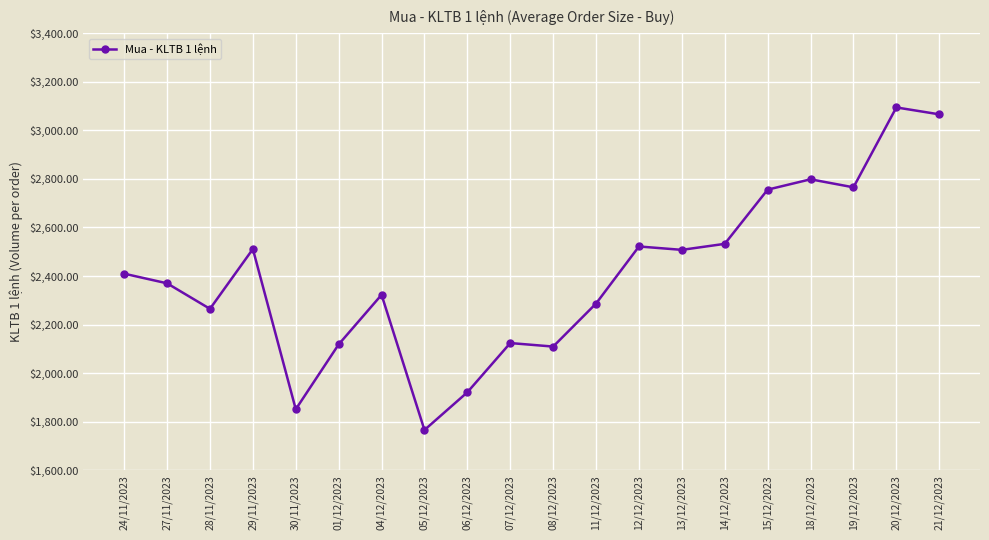

Approximately how many times larger is the value at 20/12/2023 compared to 05/12/2023?

1.8